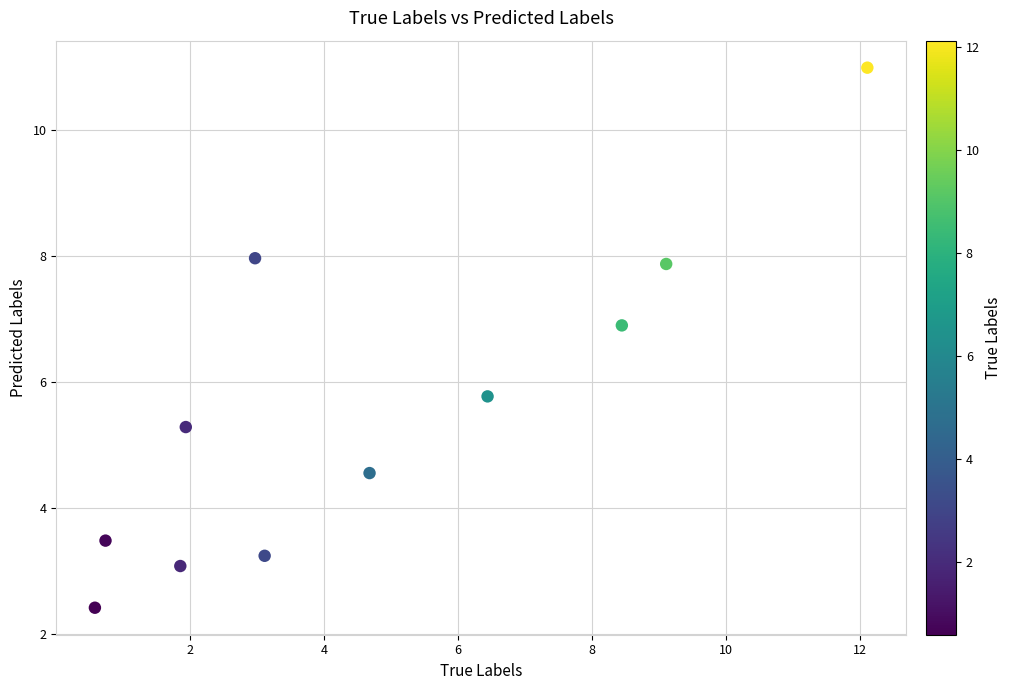

What Y value in the scatter plot is closest to 6?

5.8